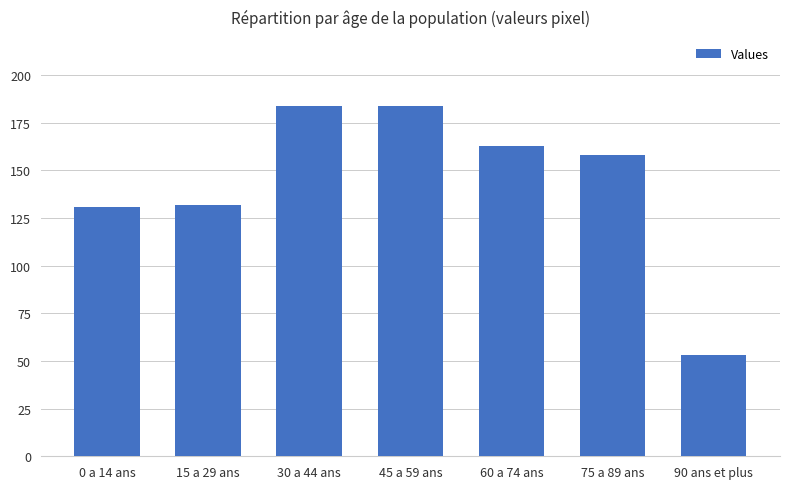

What is the smallest value displayed?

53